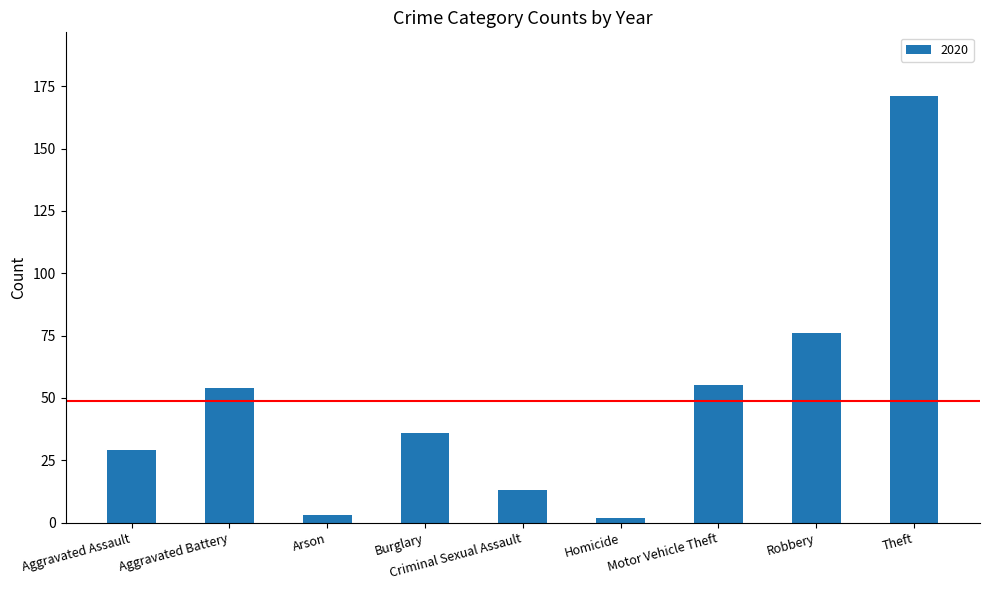

What is the difference between the maximum and second lowest values?

168